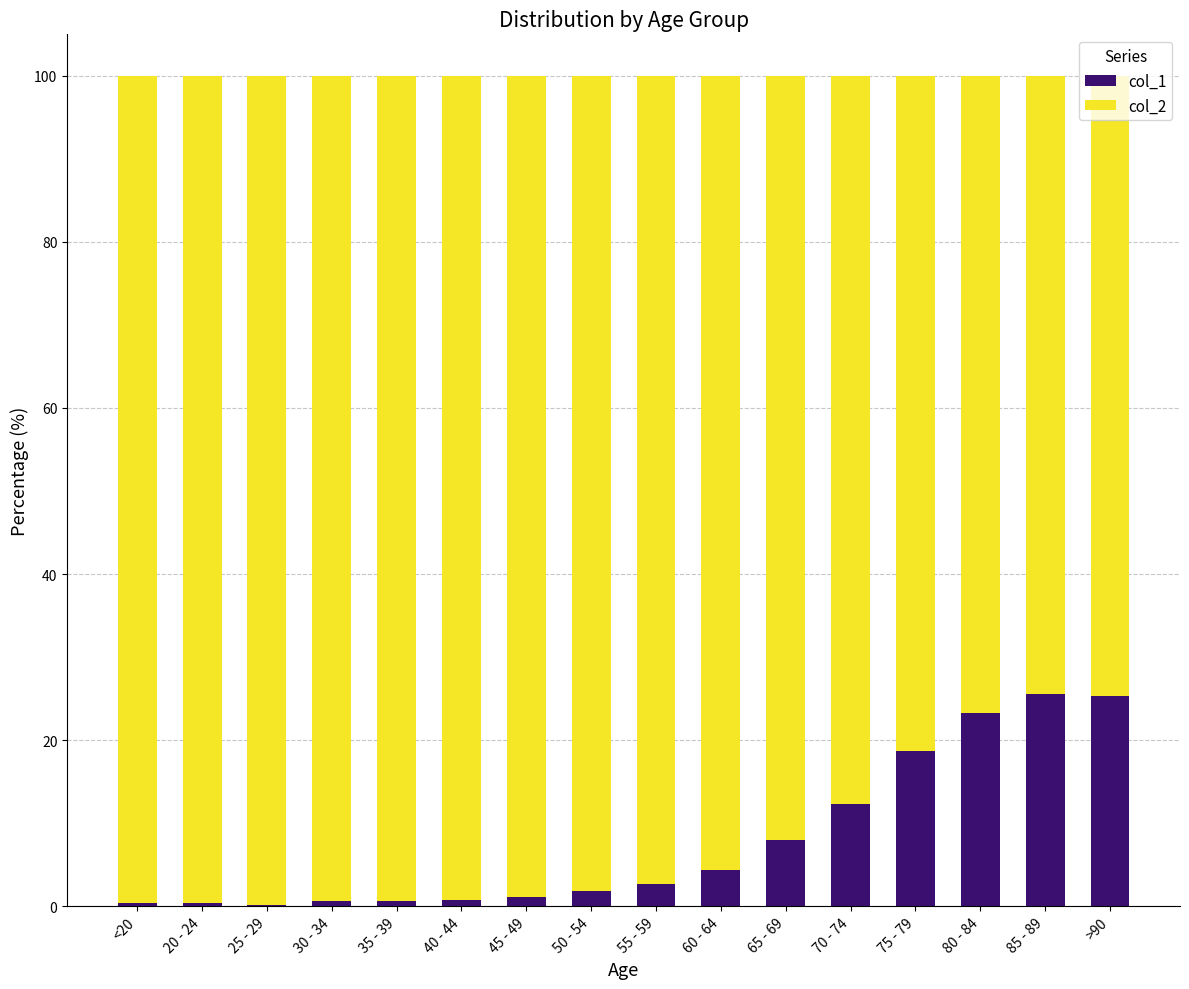

What is the total value across all series at 60 - 64?

100.0